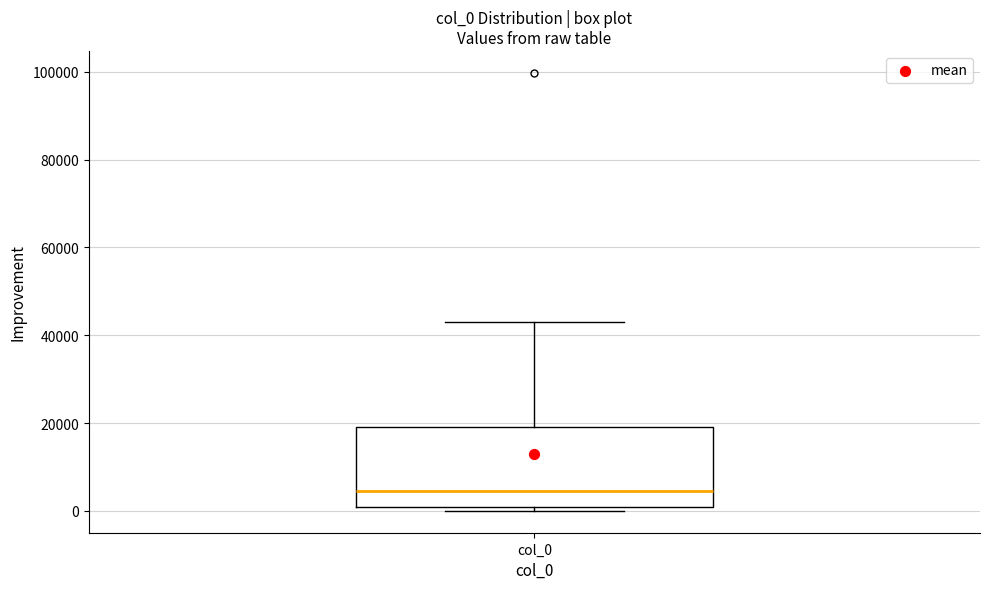

Transcribe this box plot: give where the median line is, the range the box spans, and where the two whiskers end, as read against the y-axis. The values are not printed on the chart, so give them approximately, as read against the axis.

median 4000, box 0 to 20000, whiskers 0 (just below the box's lower edge) to 44000